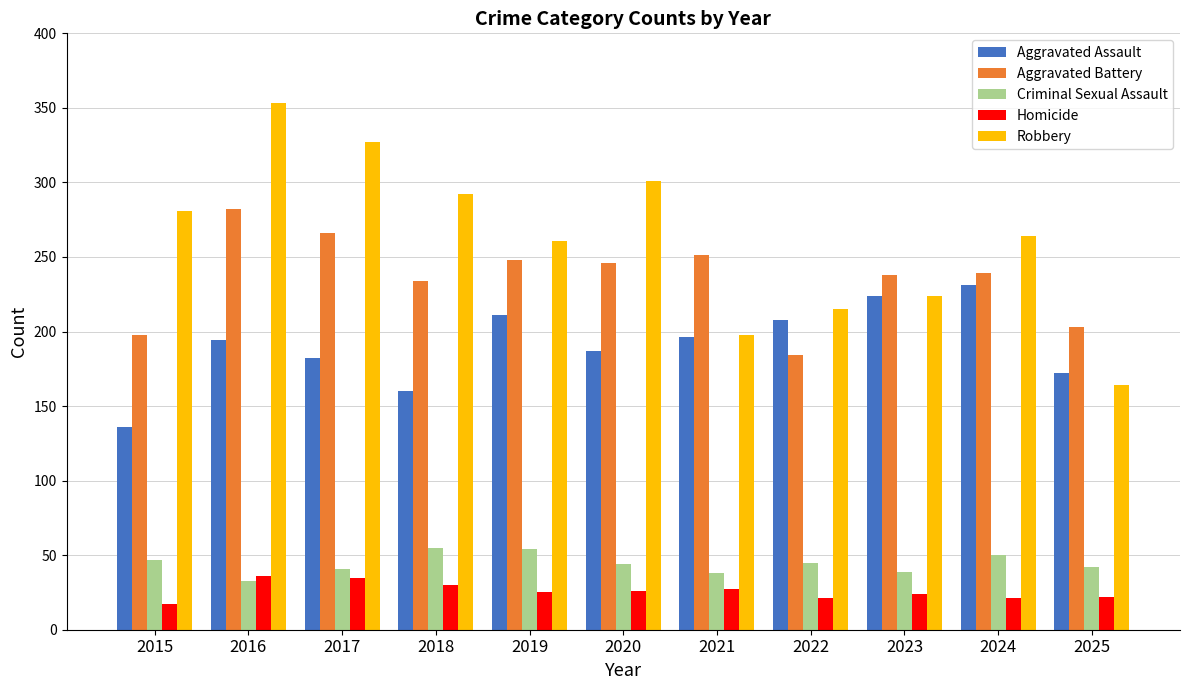

Which series has the widest spread of values?

Robbery